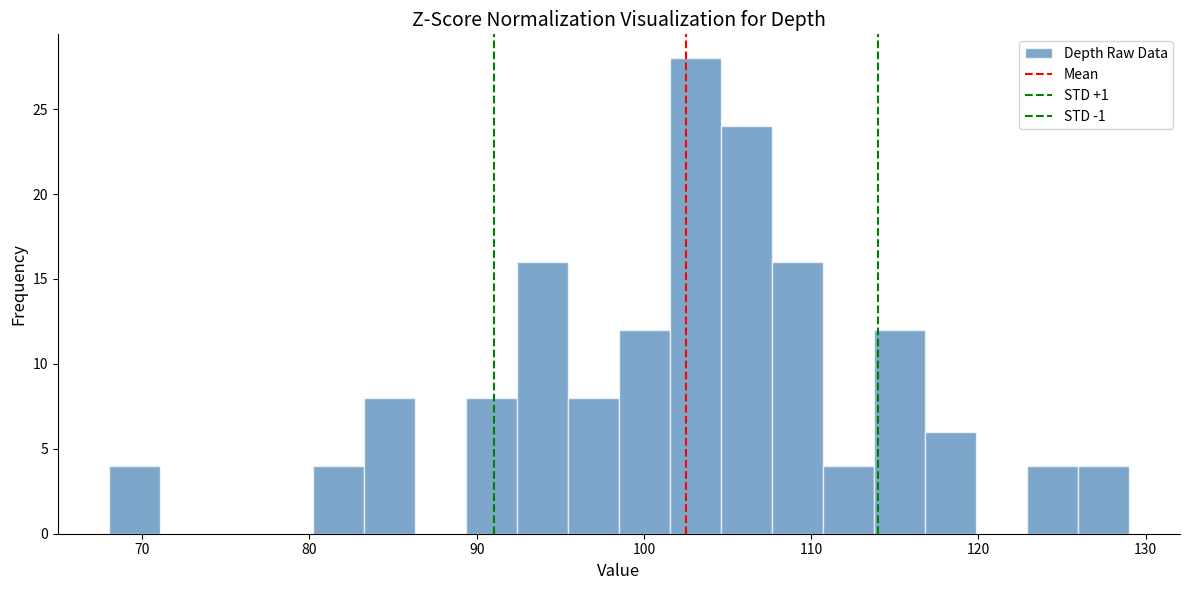

Read against the x-axis, roughly where is the centre of the tallest bar?

103